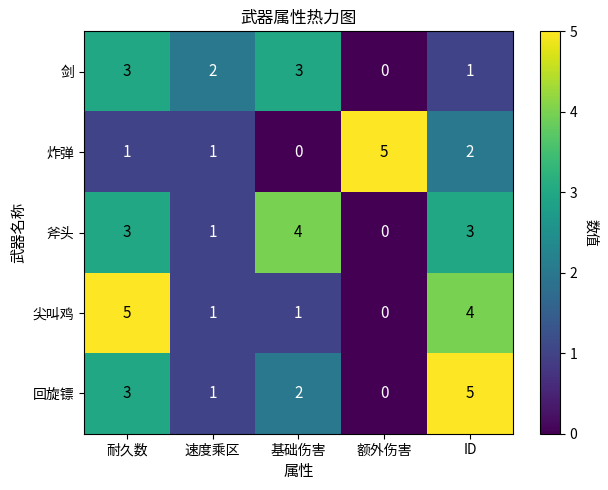

What is the spread (max minus min) of values at 速度乘区?

1